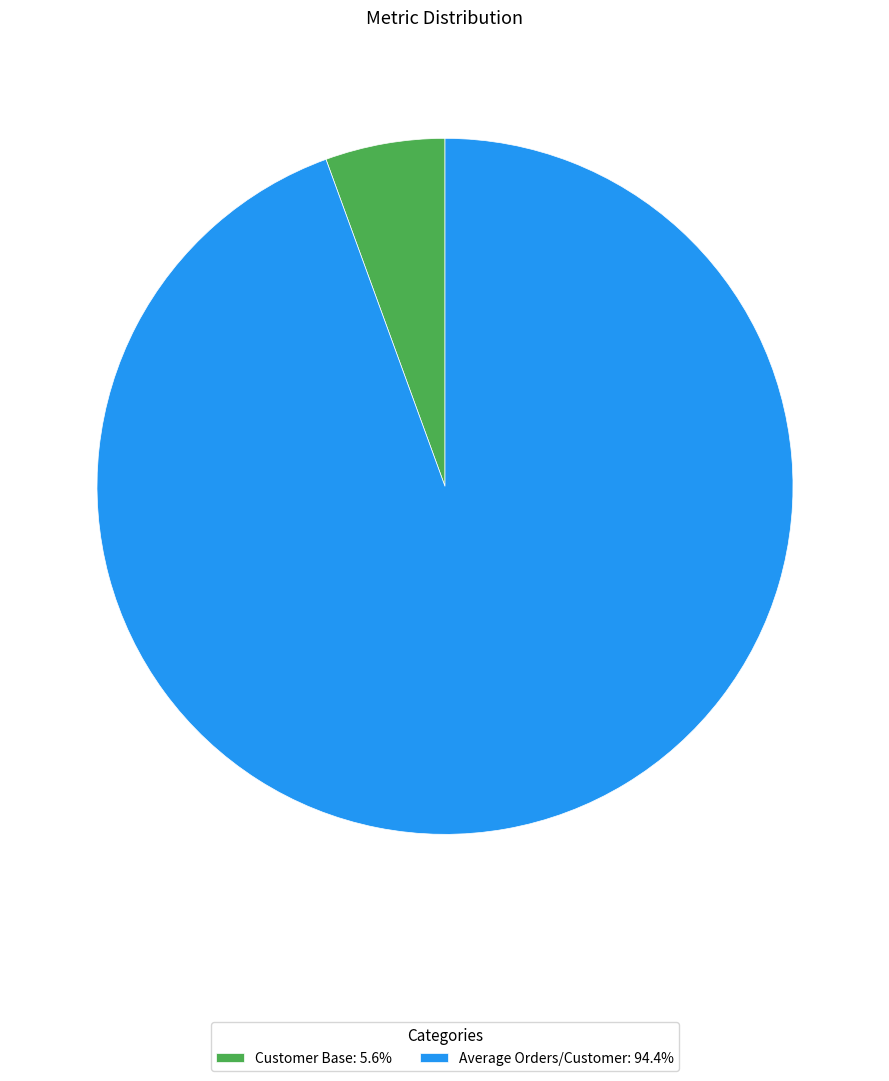

Count the number of slices in the pie.

2